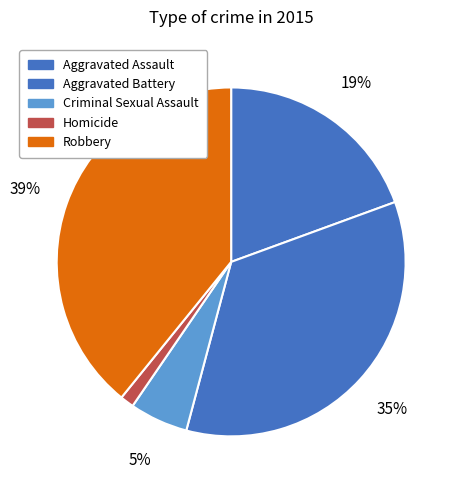

Combined, do Criminal Sexual Assault and Aggravated Battery account for over 50%?

No